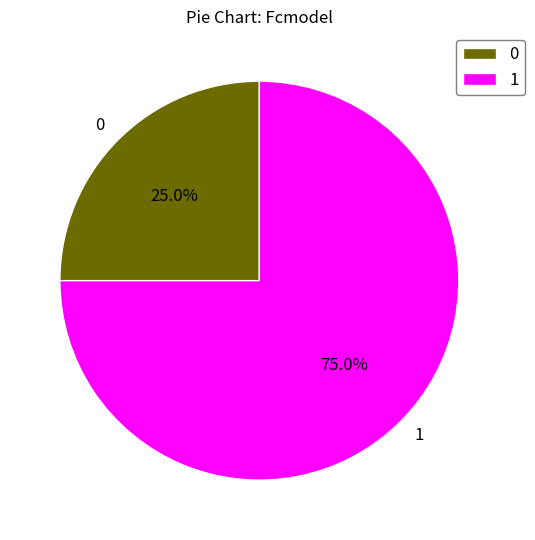

Combined, what portion of the pie is 1 and 0?

100.0%